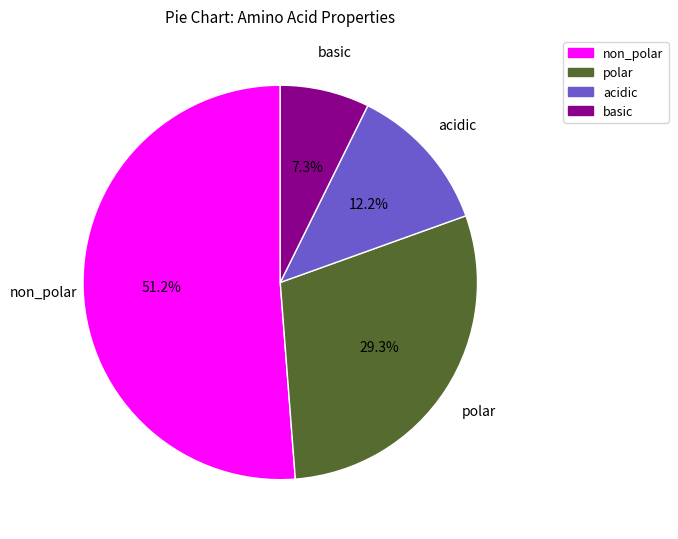

To the nearest percent, what is the average slice percentage?

25%